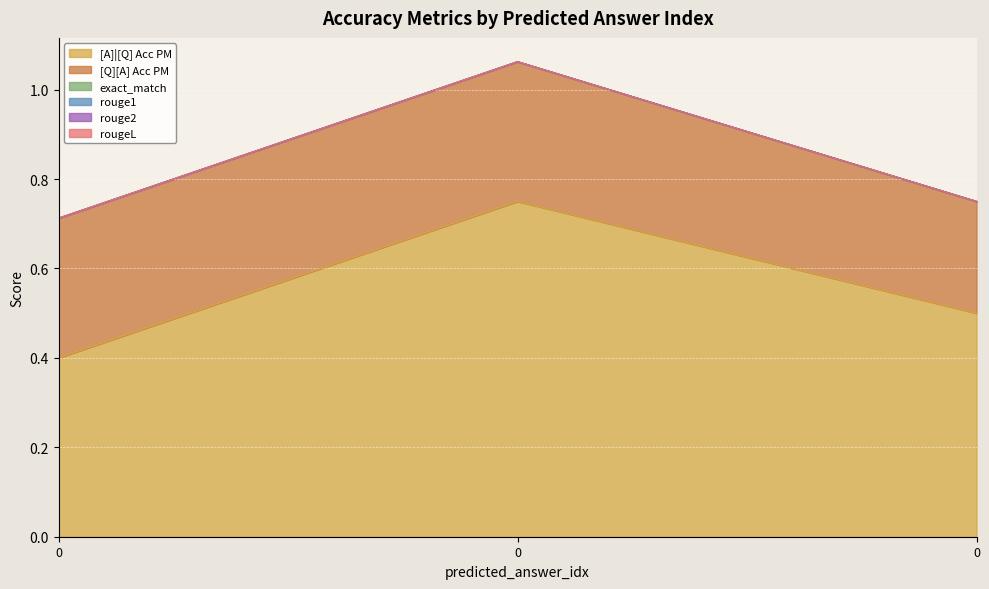

How many data points does each series have?

3